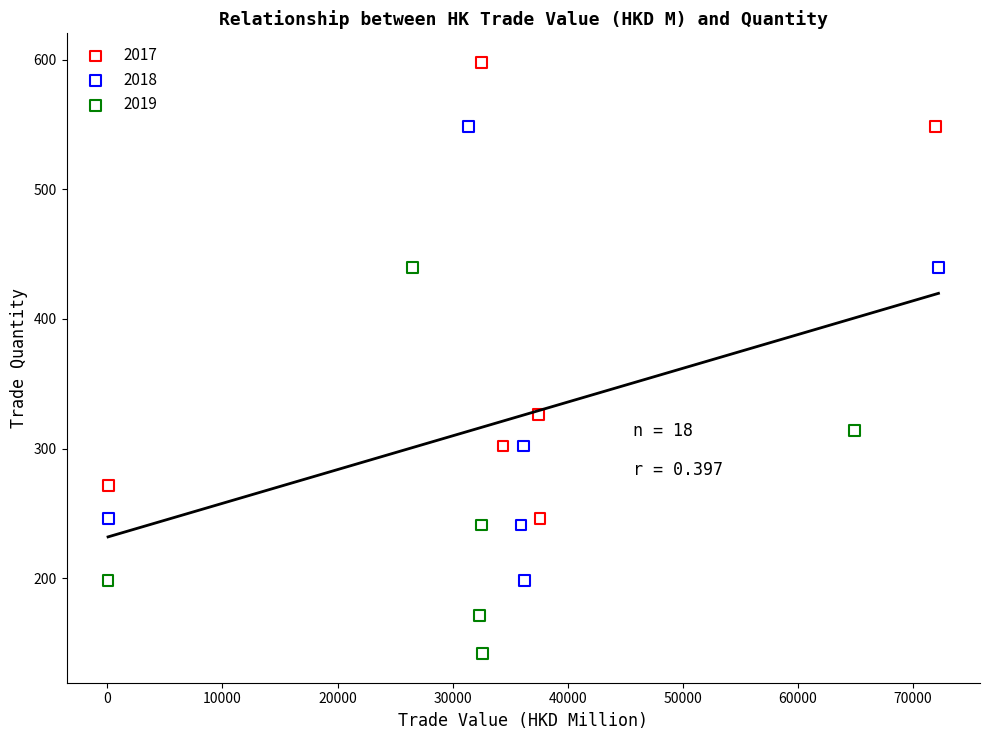

Which series contains the highest Y value?

2017